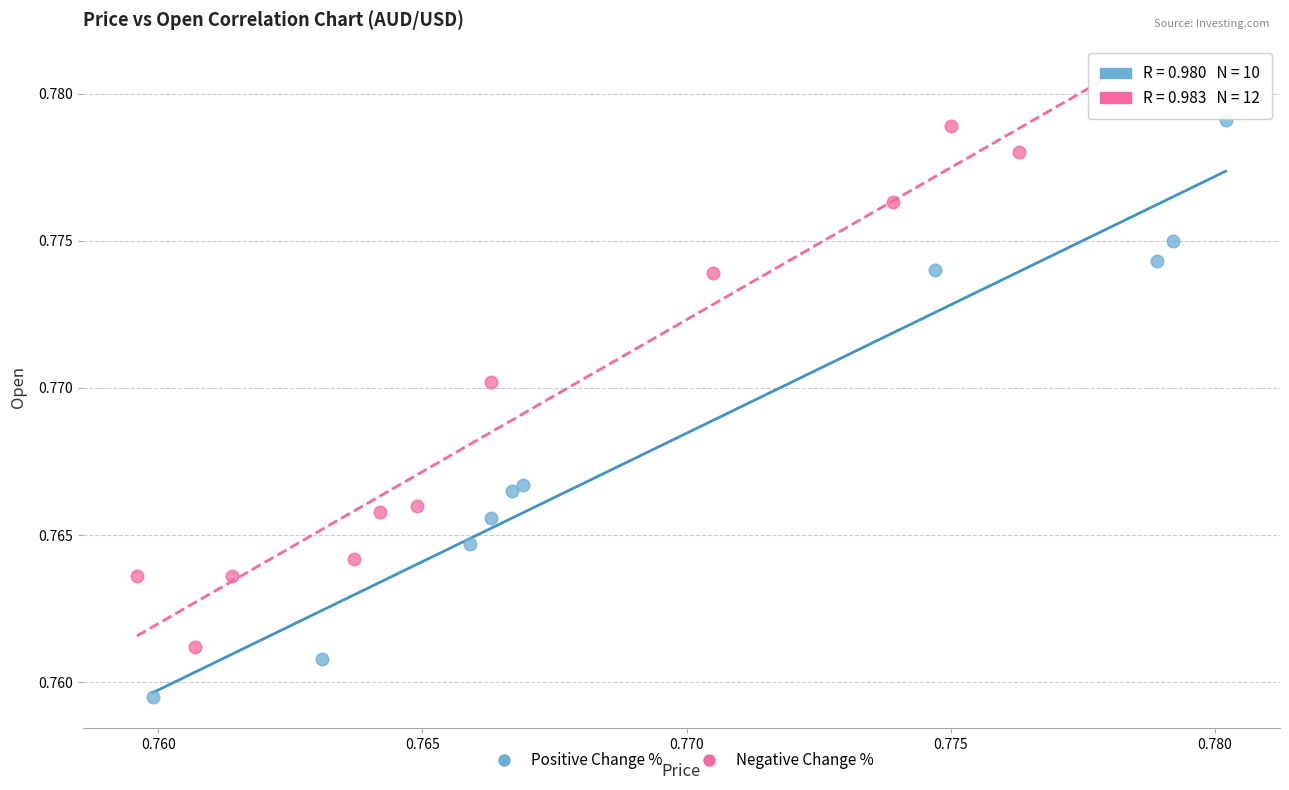

Which series has the widest spread of Y values?

Positive Change %